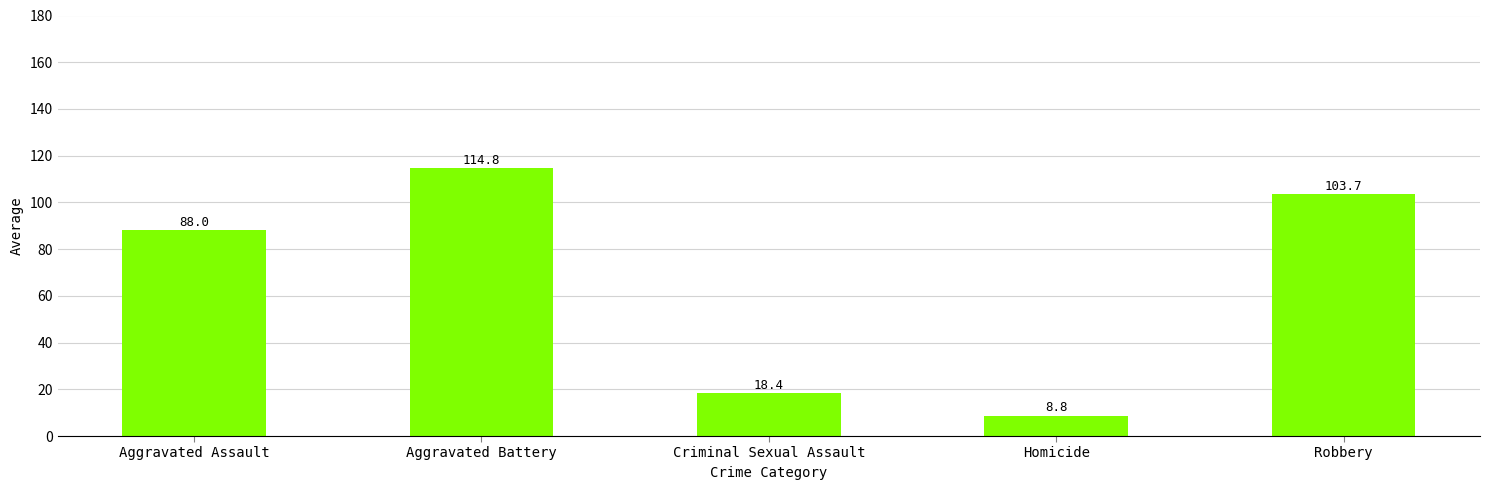

What value does the data have at Aggravated Battery?

114.8